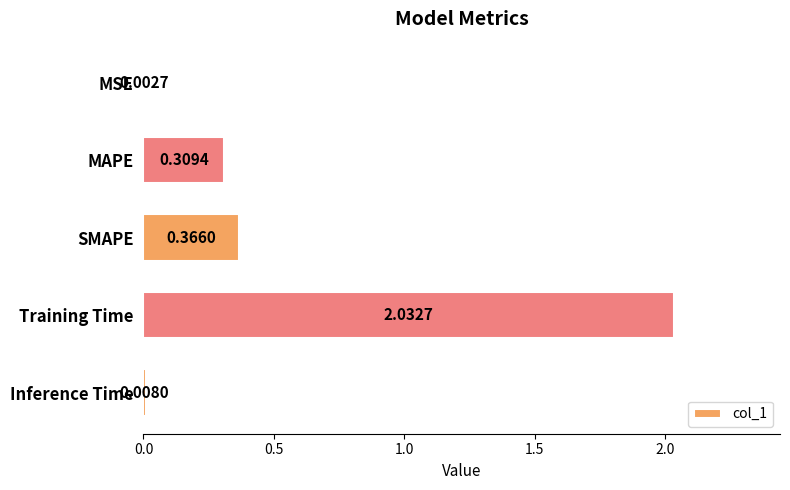

What is the change in value from SMAPE to Inference Time?

-0.4